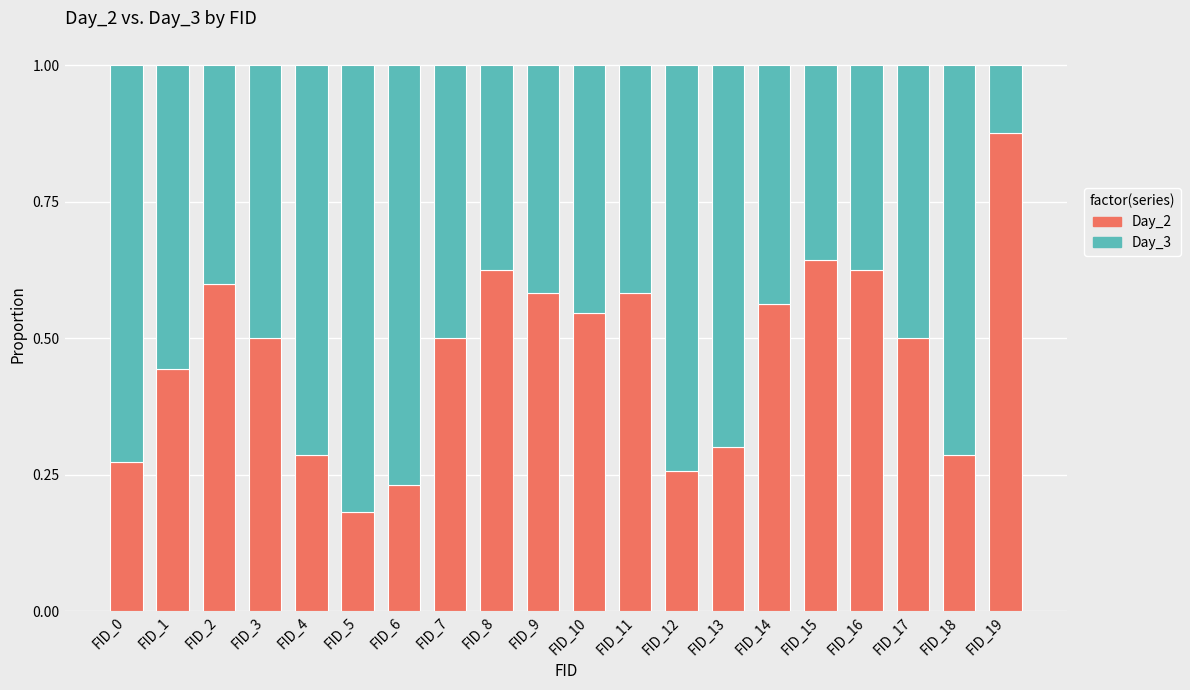

At which label does Day_2 reach its minimum?

FID_5